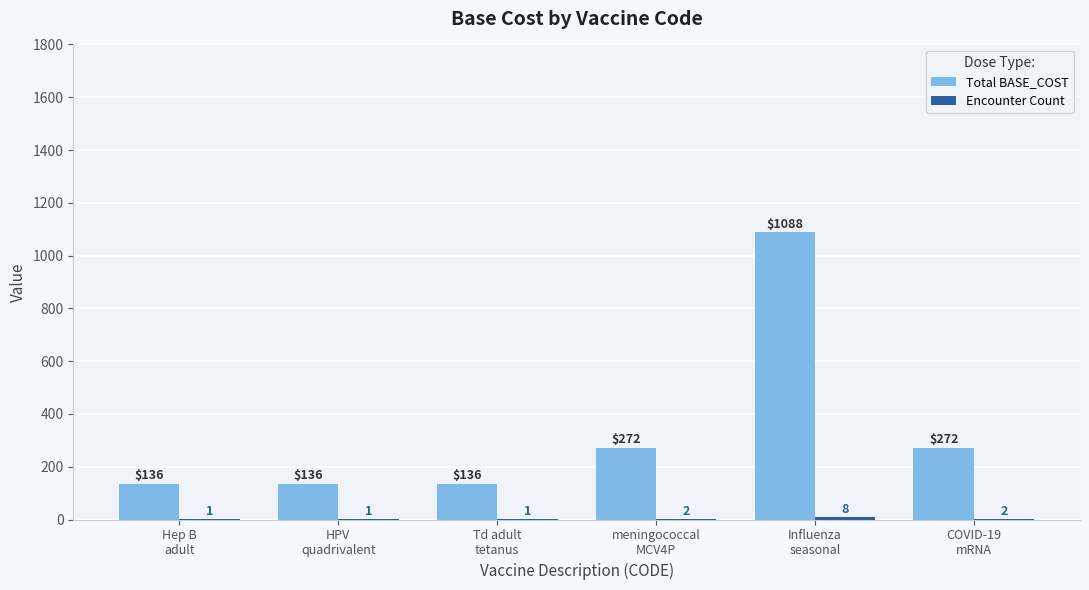

What is the greatest value displayed?

1088